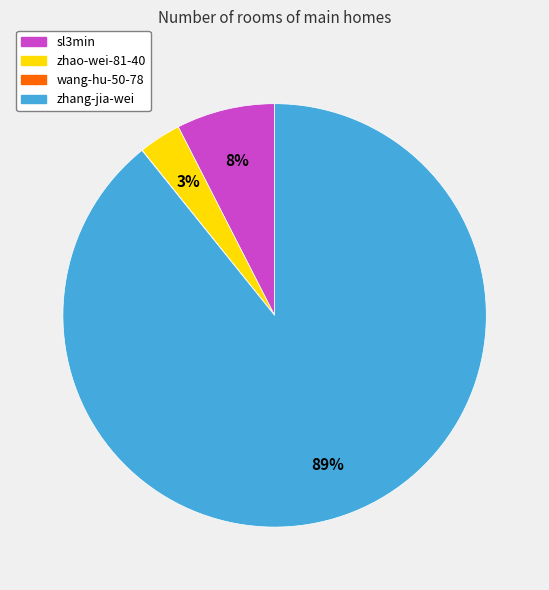

Is it true that sl3min is 1% of the pie?

False